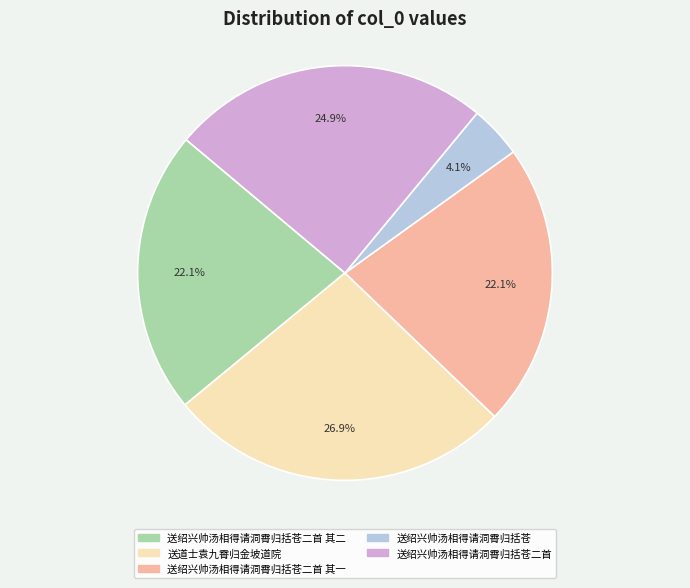

True or false: 送绍兴帅汤相得请洞霄归括苍二首 accounts for 13% of the total.

False